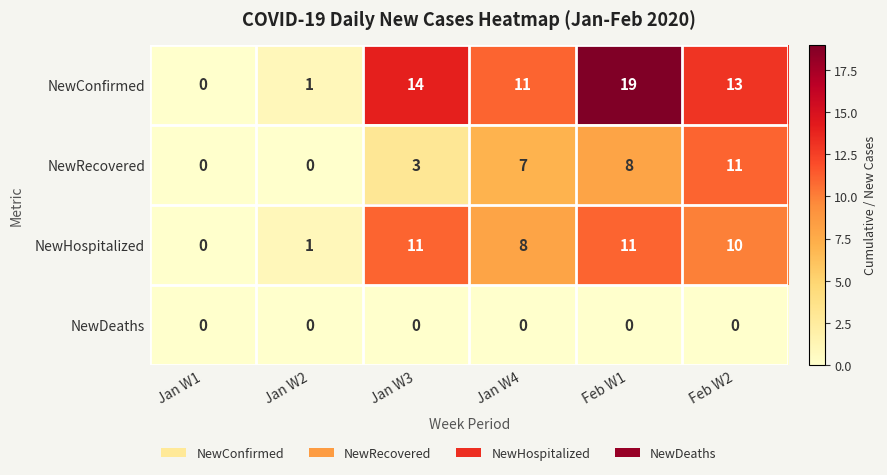

Reading left to right, what are all the values shown in this chart?

NewConfirmed: 0	1	14	11	19	13
NewRecovered: 0	0	3	7	8	11
NewHospitalized: 0	1	11	8	11	10
NewDeaths: 0	0	0	0	0	0